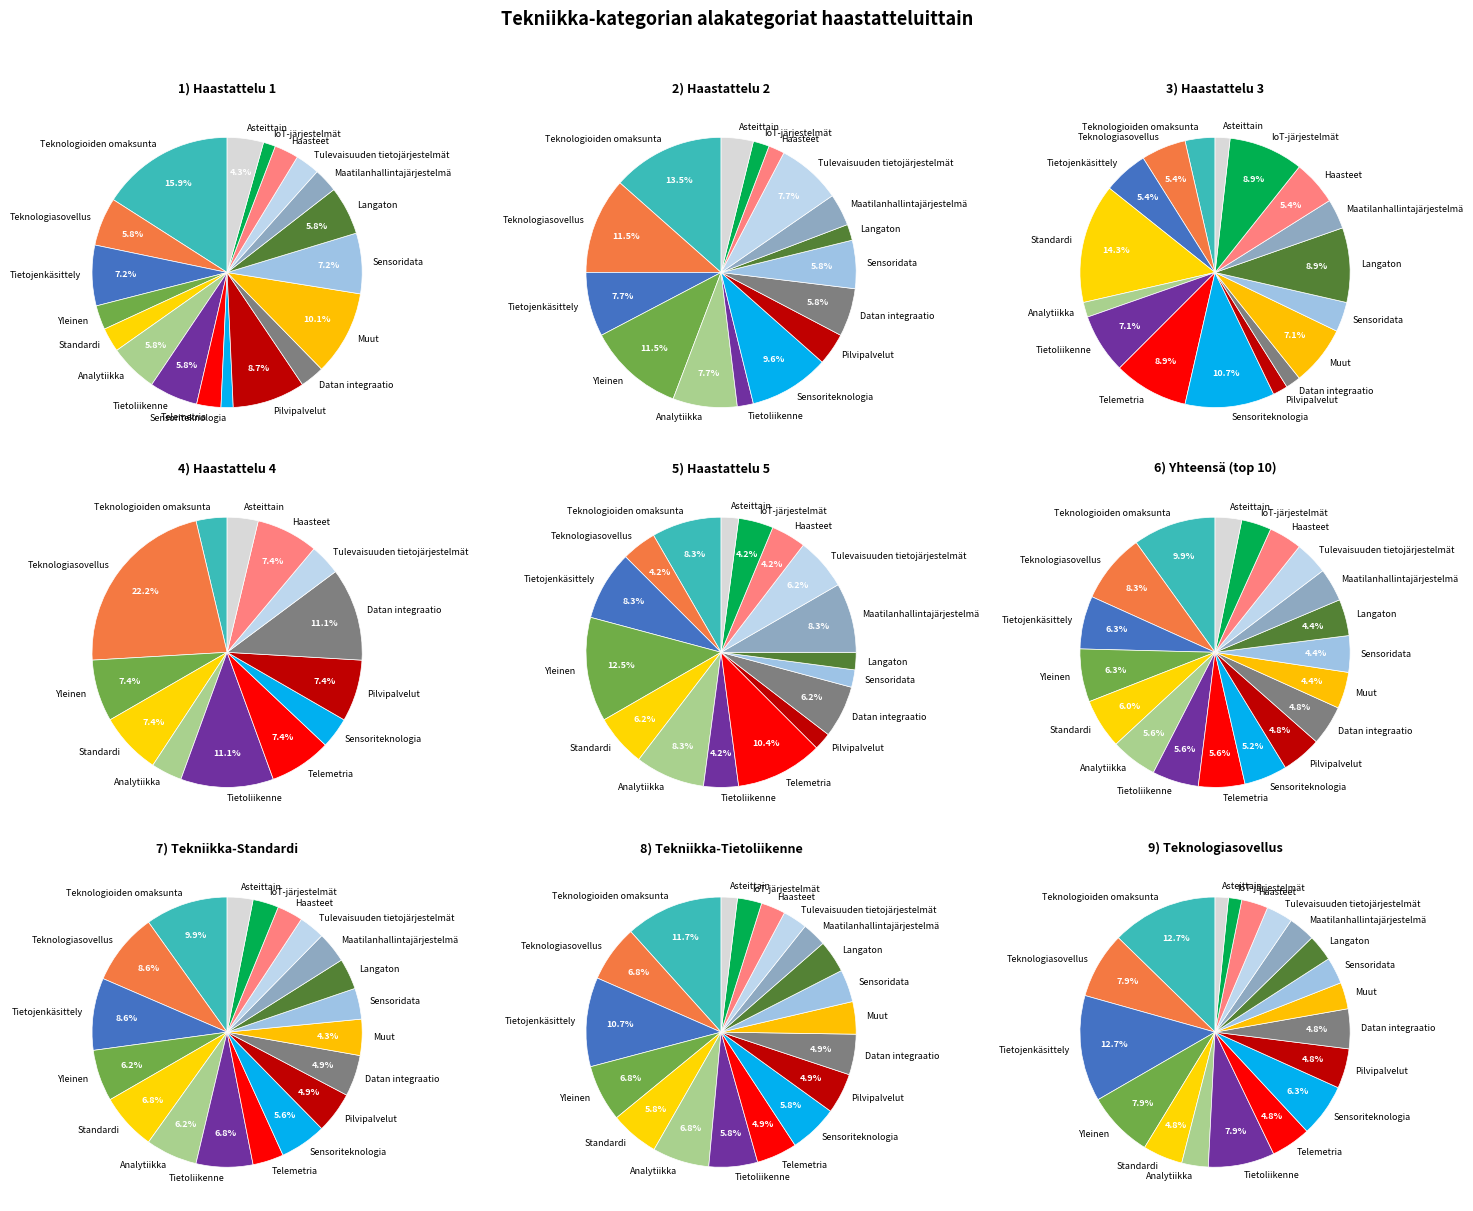

Does any single category account for the majority?

No